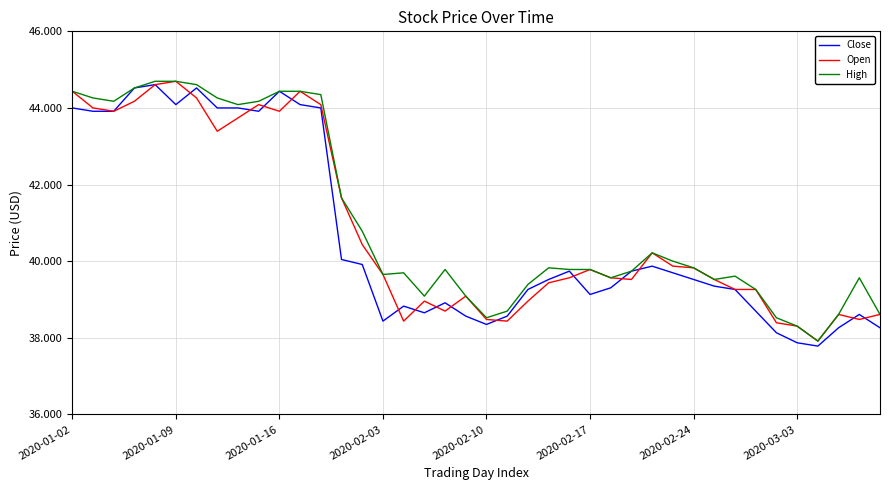

What is the maximum value for Close?

44.6